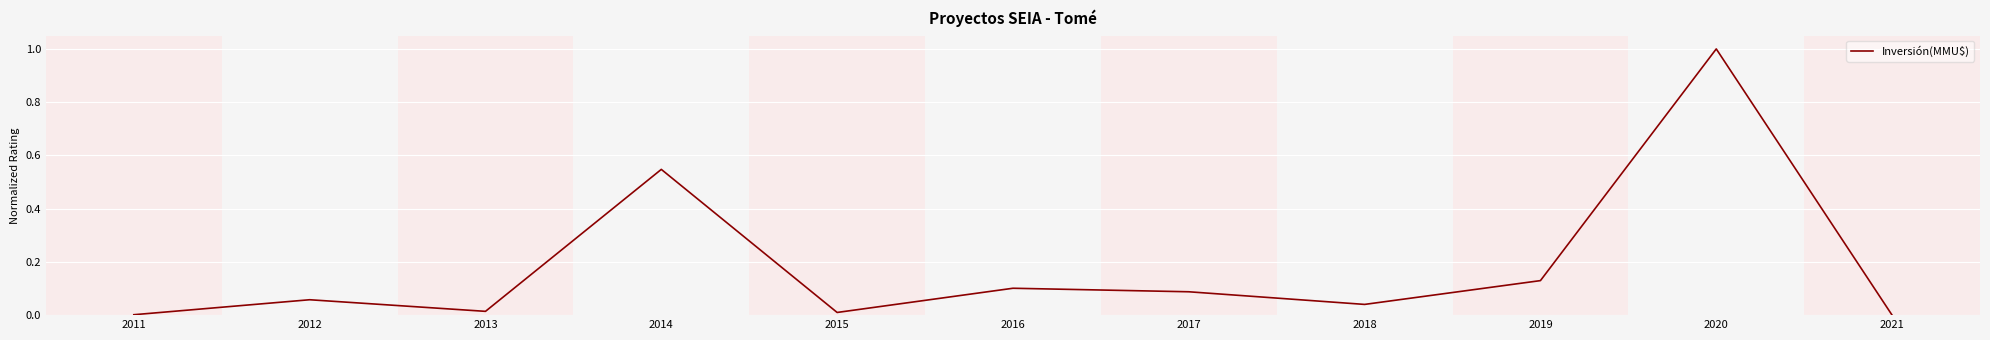

At which category does the chart reach its peak across all series?

2020